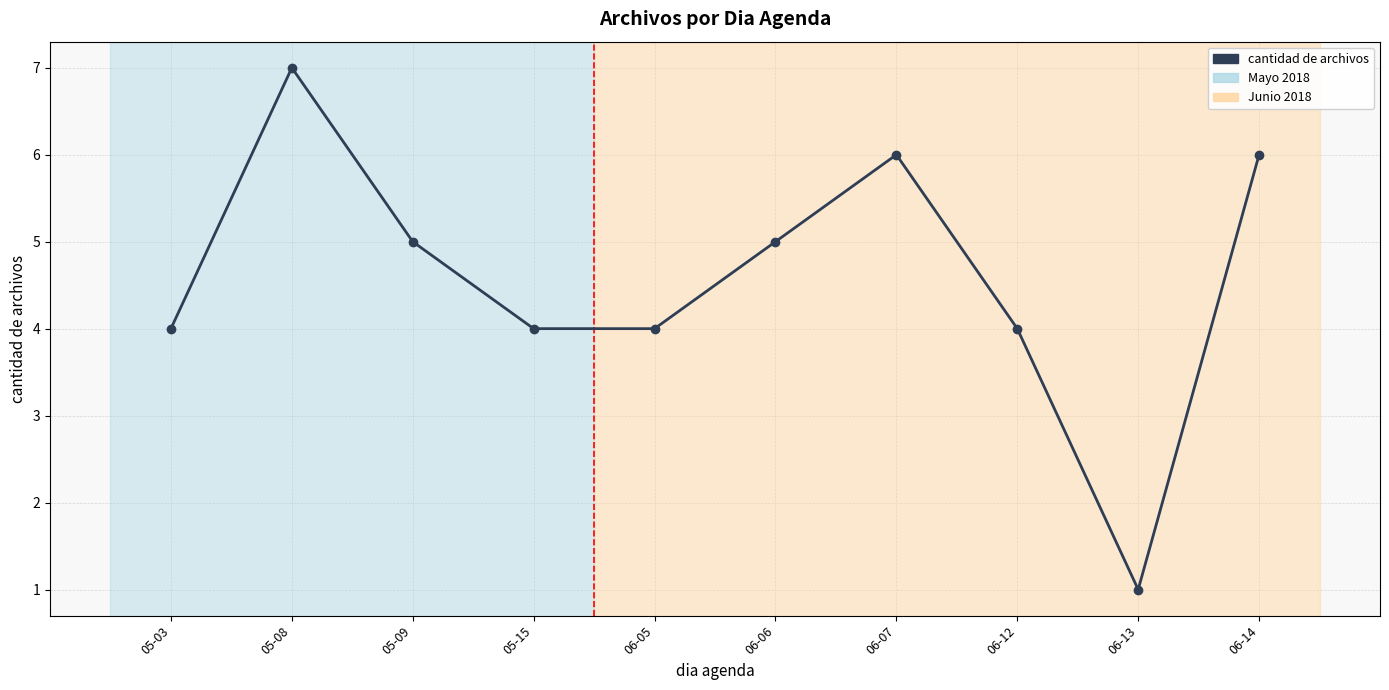

True or false: the data shows 7 at 05-08.

True